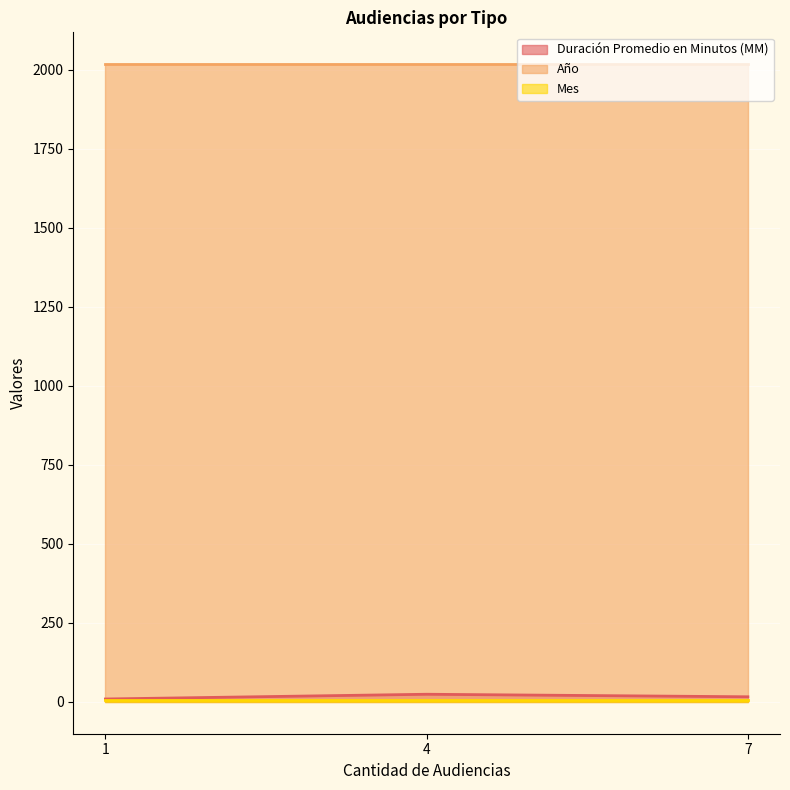

What is the value of the Año point at the 3rd from the left?

2018